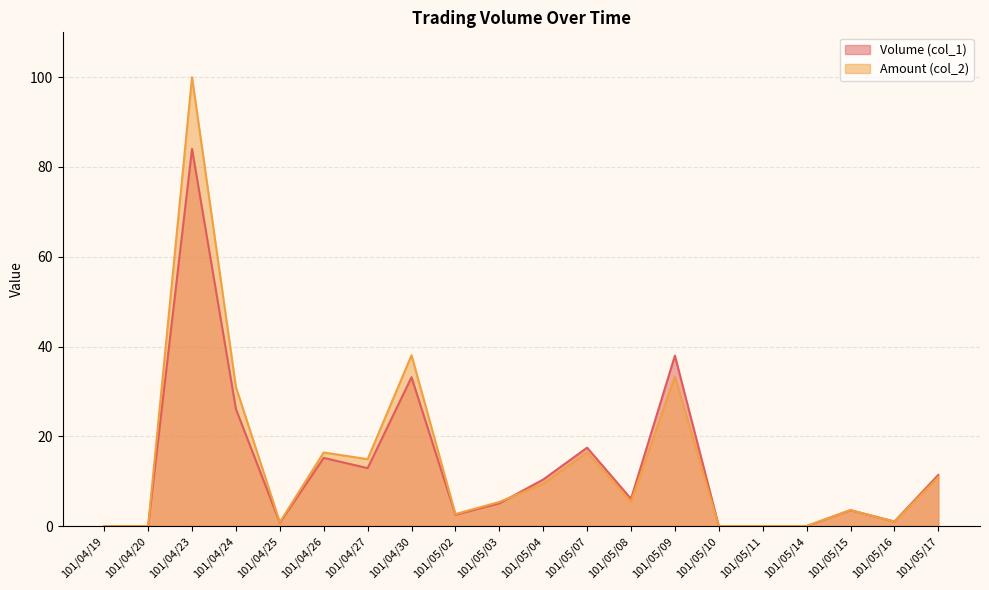

Reading right to left, extract all data points from this chart.

Volume (col_1): 11.4	1.0	3.5	0.0	0.0	0.0	38.0	6.1	17.5	10.4	5.1	2.5	33.2	12.9	15.2	0.8	26.1	84.0	0.0	0.0
Amount (col_2): 10.9	1.0	3.6	0.0	0.0	0.0	33.3	5.4	16.4	9.4	5.4	2.7	38.1	14.9	16.4	0.9	31.0	100.0	0.0	0.0